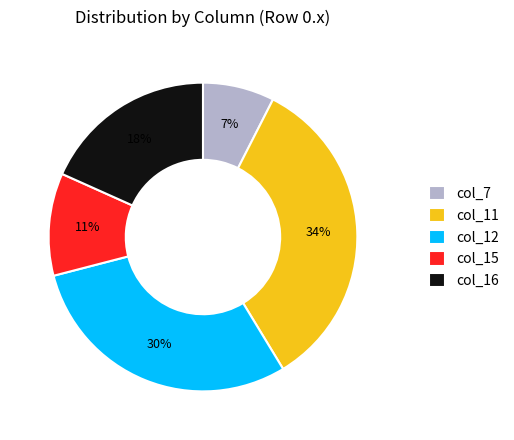

Which category has the smallest portion of the pie?

col_7